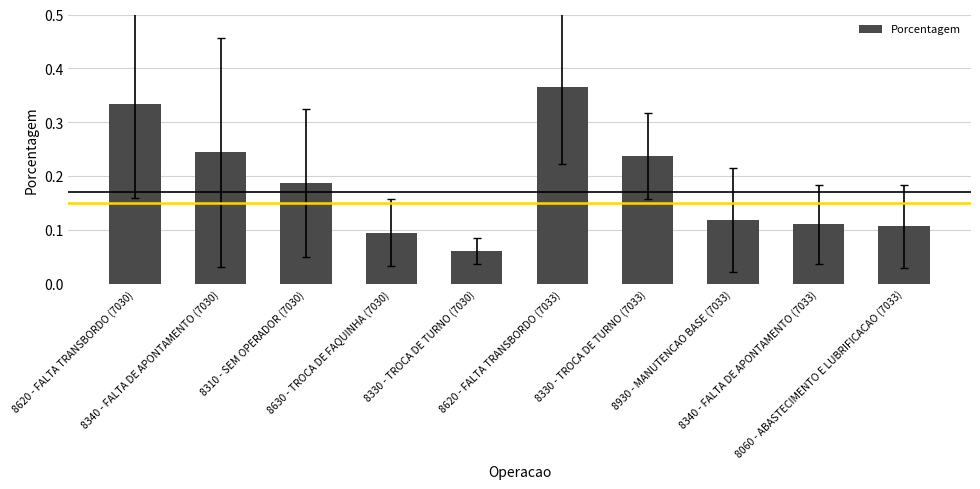

What is the label of the 6th bar from the left?

8620 - FALTA TRANSBORDO (7033)